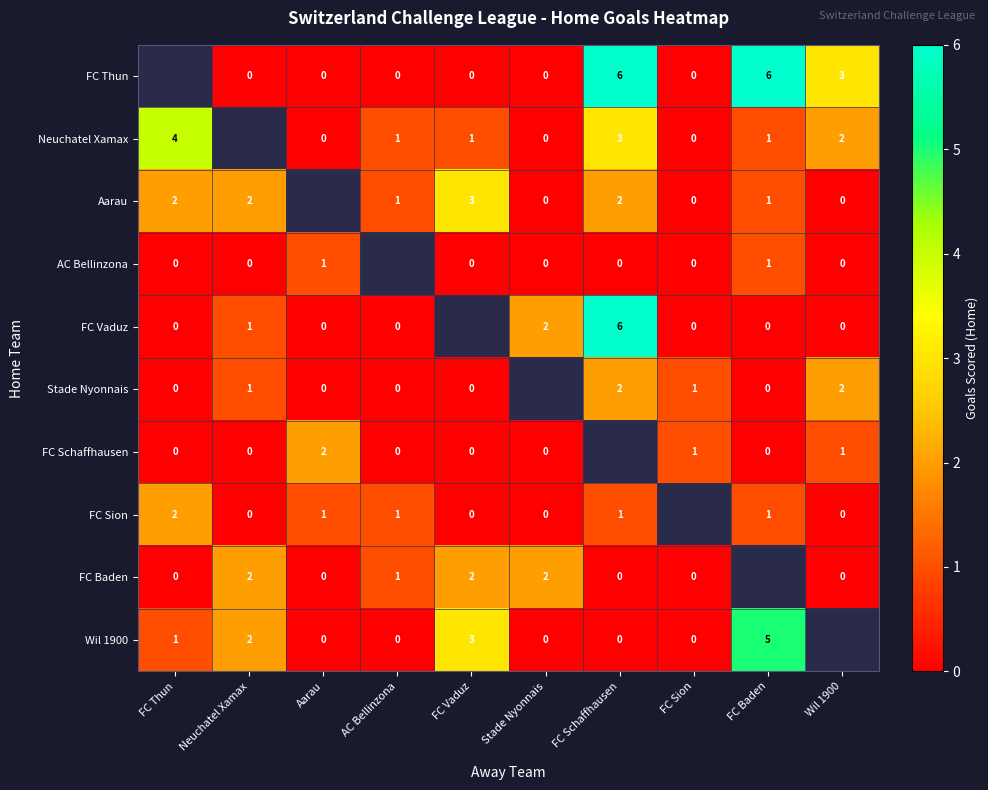

The value of FC Baden at AC Bellinzona is 0. True or false?

False